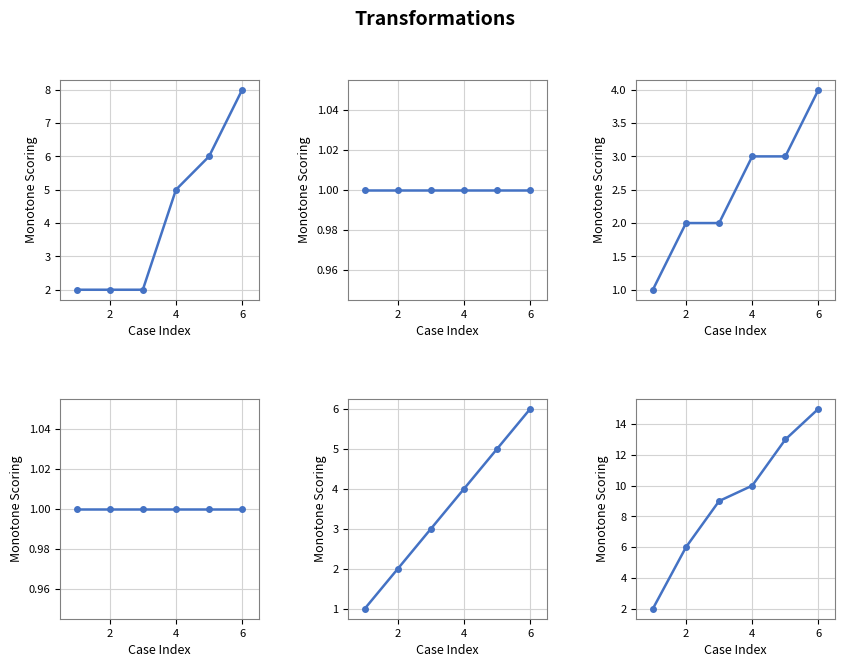

What are all the series names shown in the legend?

Aprobación No Inicio, Comunica Y/O Aplica, Declara Sobreseimiento, Aprobación (lower), Comunica (cumul.), Declara (cumul.)